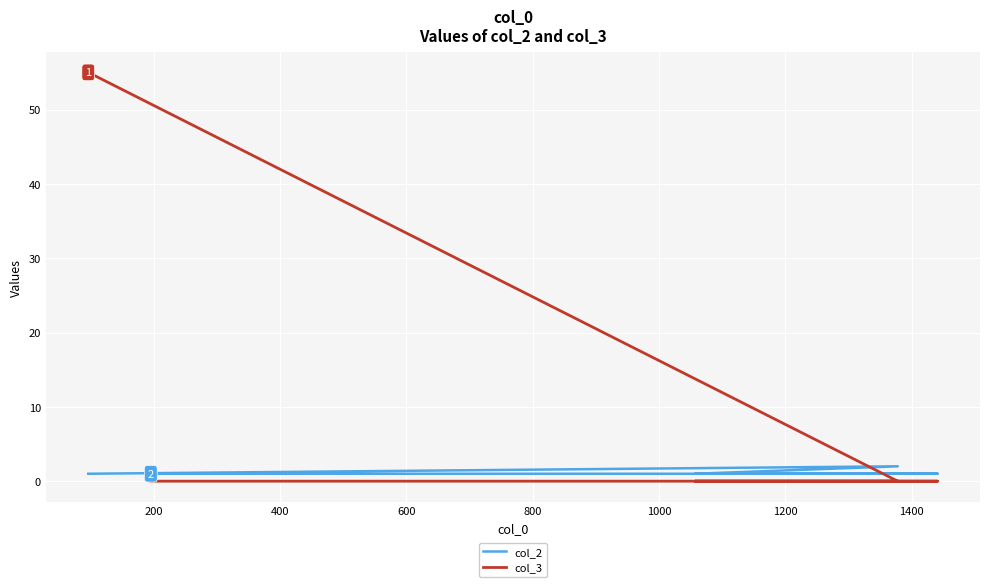

Which series reaches the maximum Y coordinate?

col_3